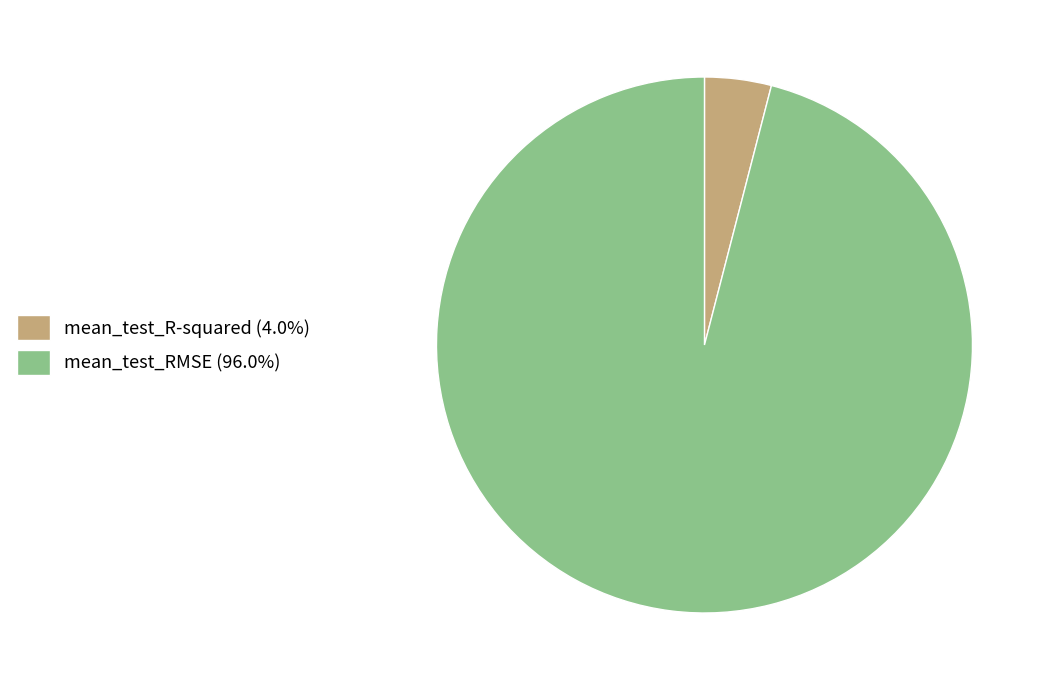

Is it true that mean_test_RMSE is 96% of the pie?

True